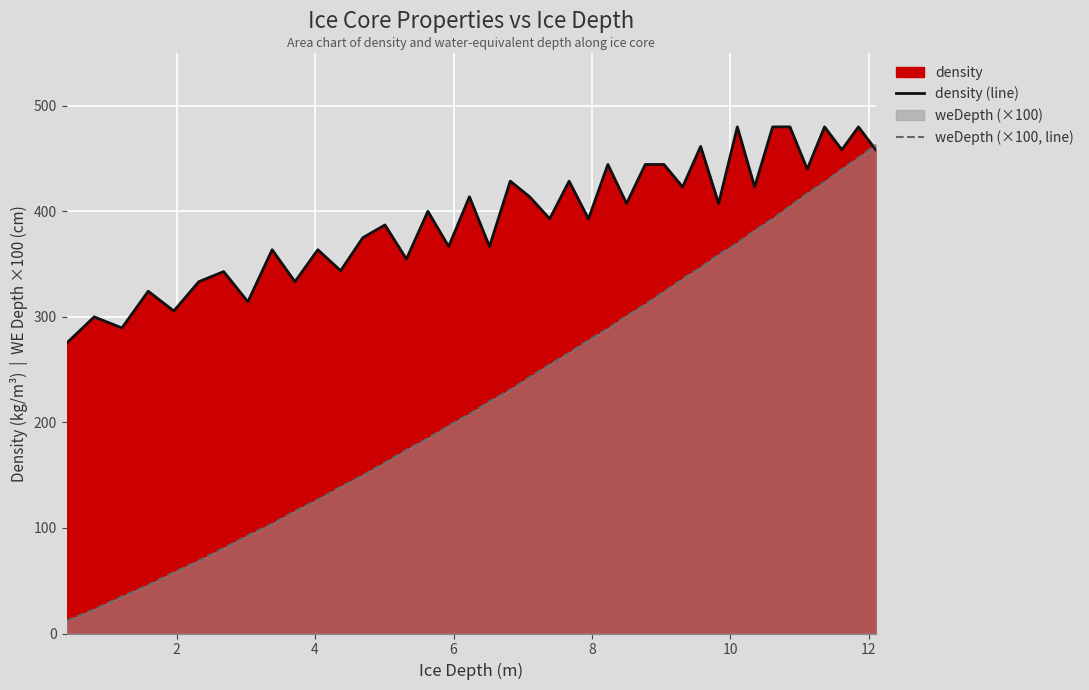

What is the greatest value displayed?

480.0